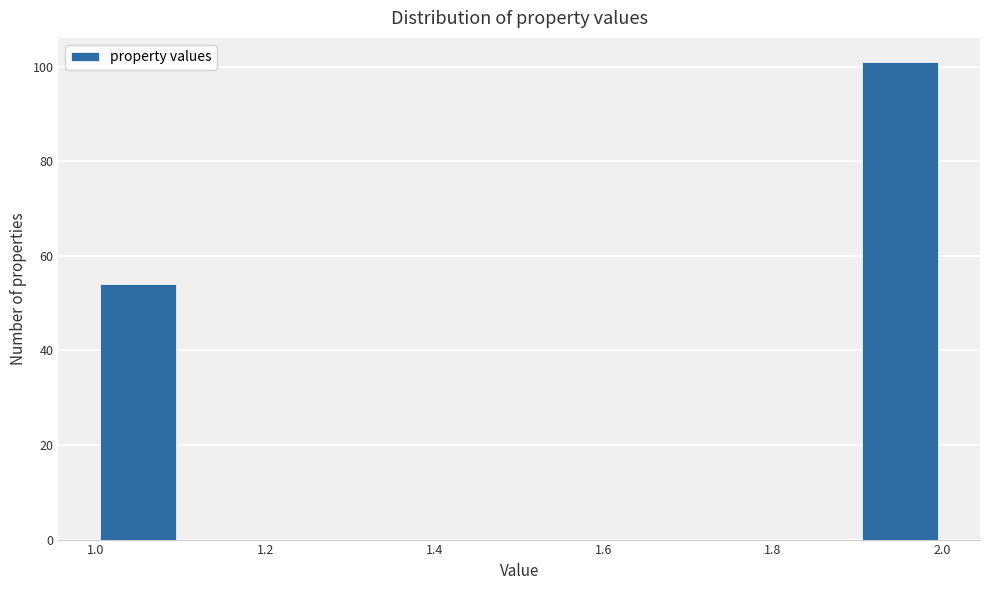

Which range on the x-axis has the tallest bar?

1.9 to 2.0